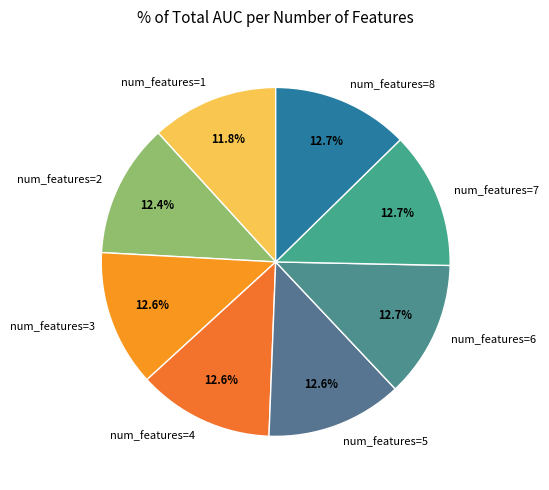

Which category has the smallest portion of the pie?

num_features=1